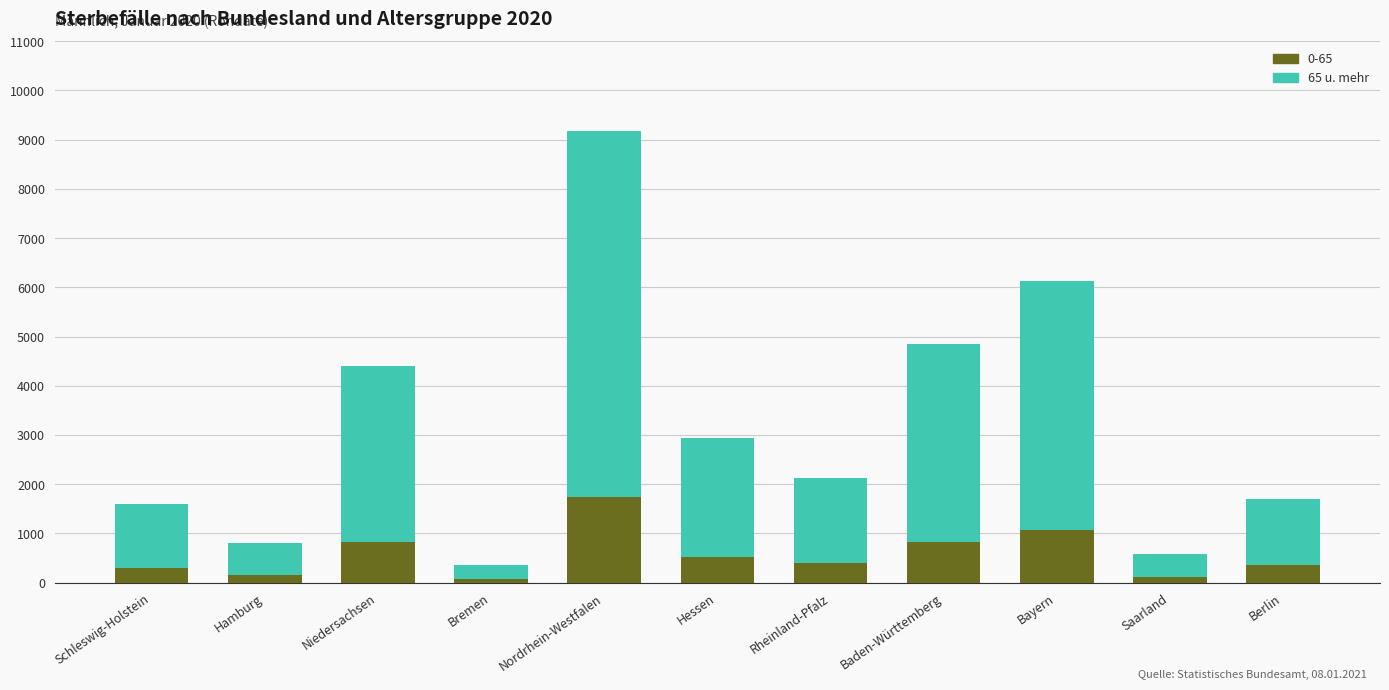

Which category has the highest value in the 0-65 series?

Nordrhein-Westfalen